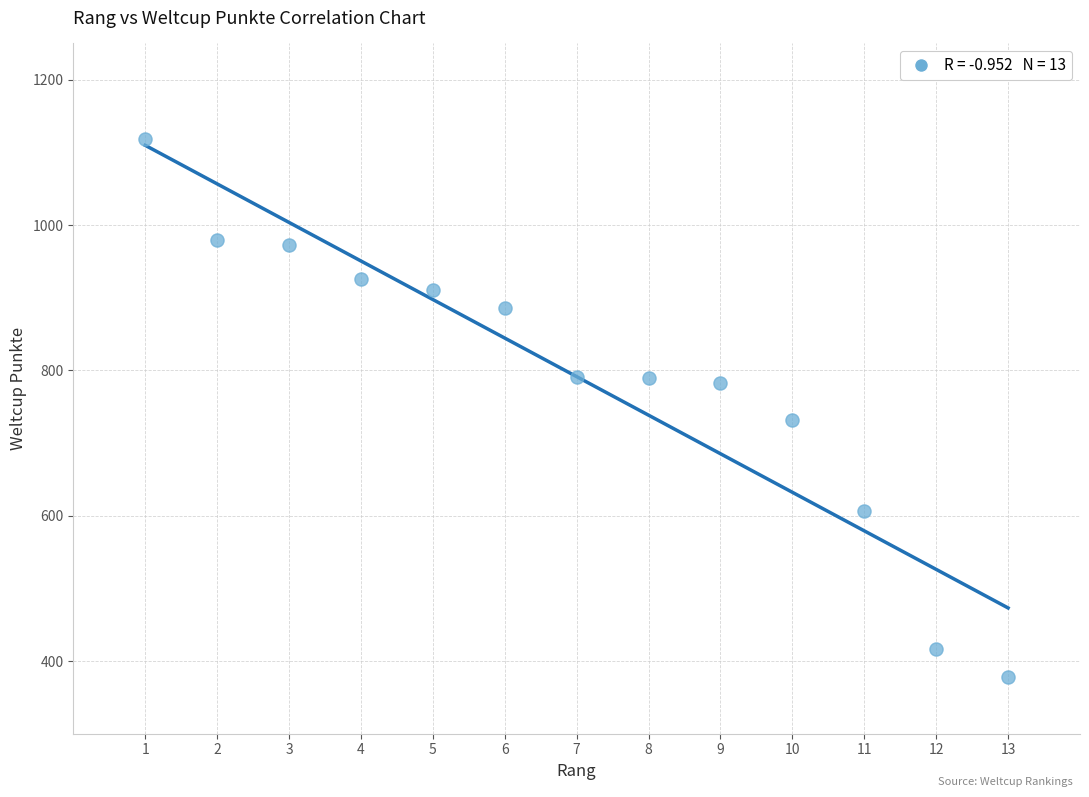

What Y value in the scatter plot is closest to 748?

732